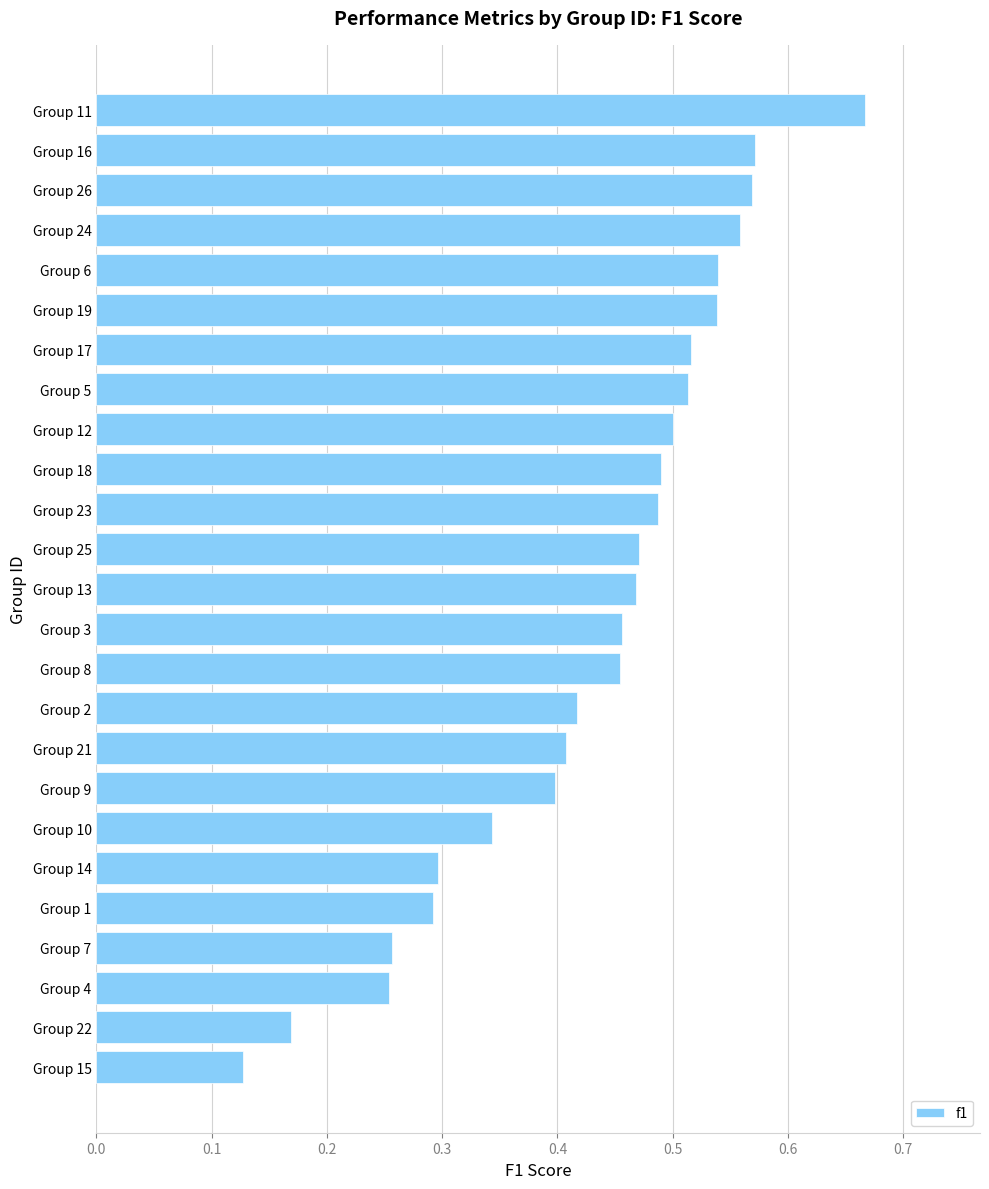

What is the sum of the values at Group 18 and Group 2?

0.9